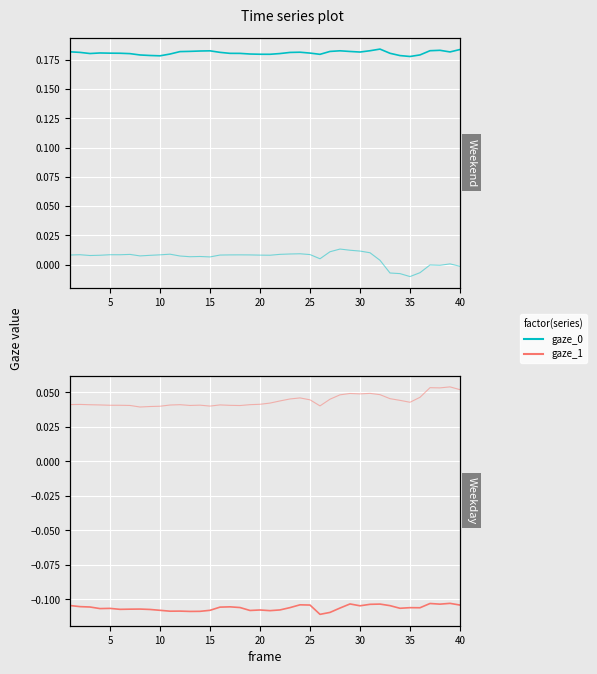

Reading left to right, extract all data points from this chart.

gaze_0_x: 0.2	0.2	0.2	0.2	0.2	0.2	0.2	0.2	0.2	0.2	0.2	0.2	0.2	0.2	0.2	0.2	0.2	0.2	0.2	0.2	0.2	0.2	0.2	0.2	0.2	0.2	0.2	0.2	0.2	0.2	0.2	0.2	0.2	0.2	0.2	0.2	0.2	0.2	0.2	0.2
gaze_0_y: 0.0	0.0	0.0	0.0	0.0	0.0	0.0	0.0	0.0	0.0	0.0	0.0	0.0	0.0	0.0	0.0	0.0	0.0	0.0	0.0	0.0	0.0	0.0	0.0	0.0	0.0	0.0	0.0	0.0	0.0	0.0	0.0	-0.0	-0.0	-0.0	-0.0	-0.0	-0.0	0.0	-0.0
gaze_1_x: -0.1	-0.1	-0.1	-0.1	-0.1	-0.1	-0.1	-0.1	-0.1	-0.1	-0.1	-0.1	-0.1	-0.1	-0.1	-0.1	-0.1	-0.1	-0.1	-0.1	-0.1	-0.1	-0.1	-0.1	-0.1	-0.1	-0.1	-0.1	-0.1	-0.1	-0.1	-0.1	-0.1	-0.1	-0.1	-0.1	-0.1	-0.1	-0.1	-0.1
gaze_1_y: 0.0	0.0	0.0	0.0	0.0	0.0	0.0	0.0	0.0	0.0	0.0	0.0	0.0	0.0	0.0	0.0	0.0	0.0	0.0	0.0	0.0	0.0	0.0	0.0	0.0	0.0	0.0	0.0	0.0	0.0	0.0	0.0	0.0	0.0	0.0	0.0	0.1	0.1	0.1	0.1